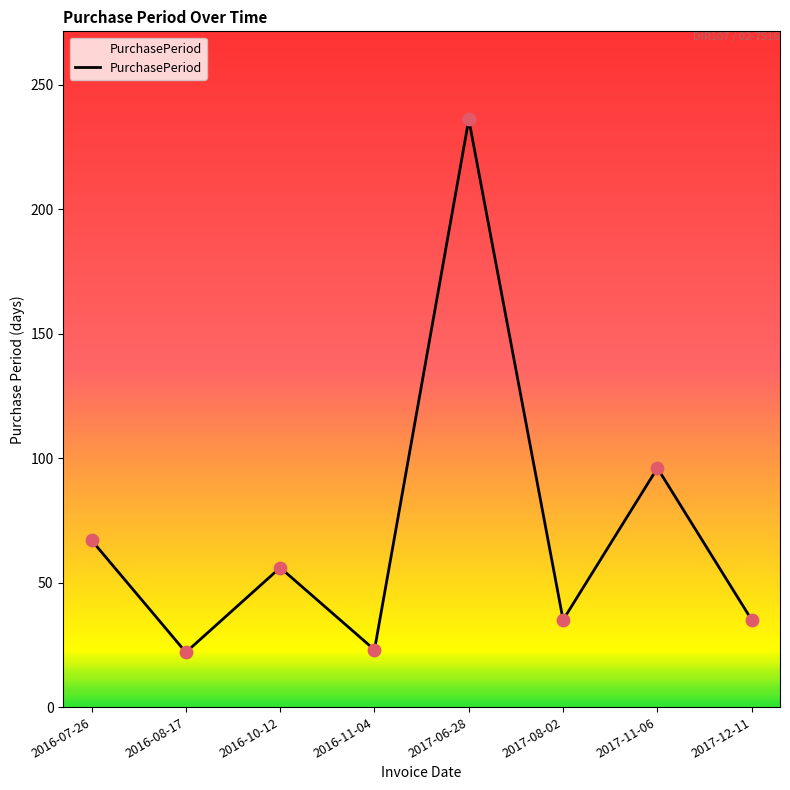

Which has a higher value, 2017-12-11 or 2017-06-28?

2017-06-28